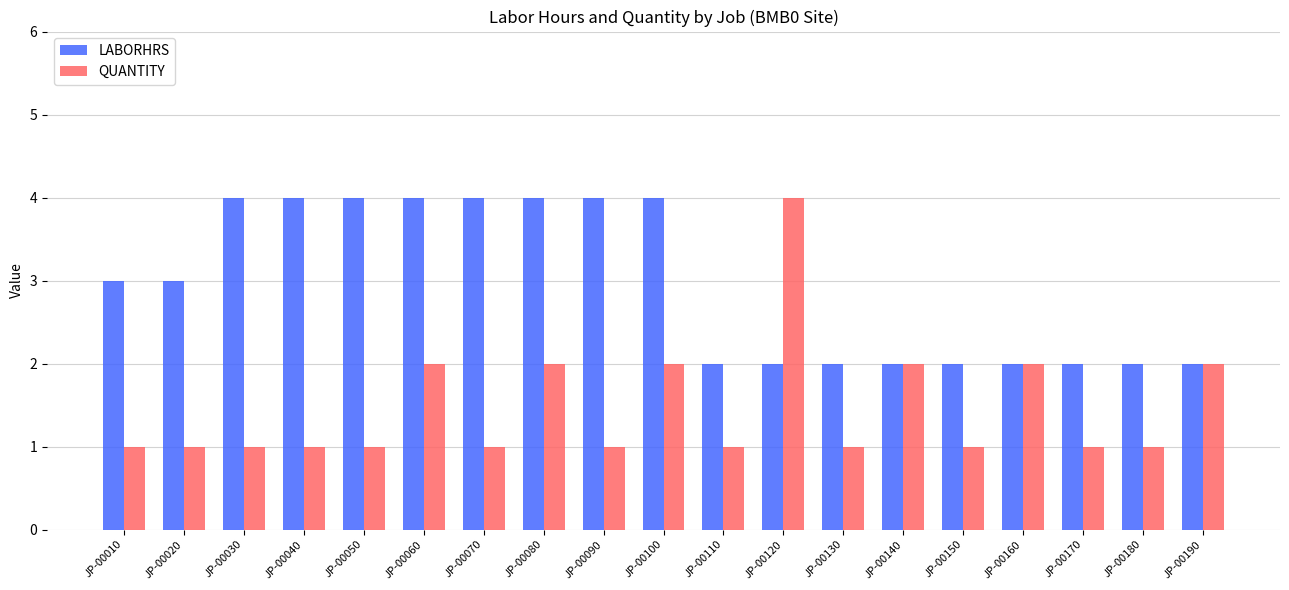

What is the lowest value of the QUANTITY series?

1